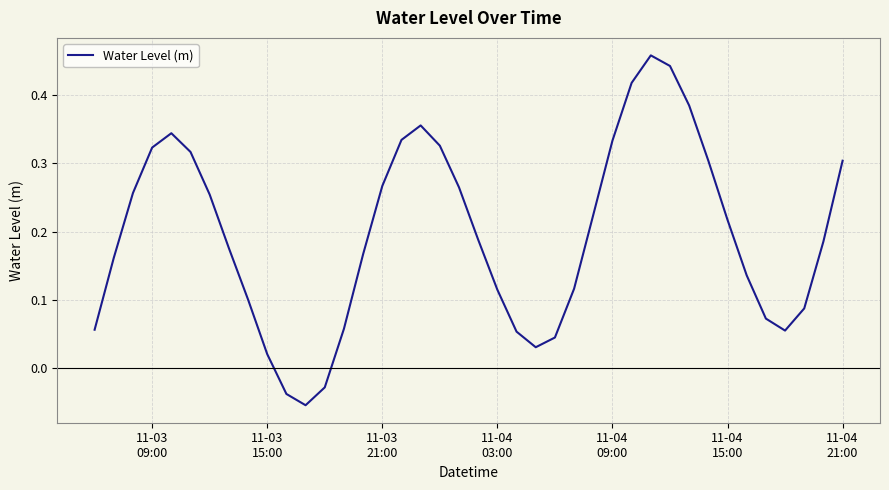

Does the chart display data point markers on the line(s)?

No